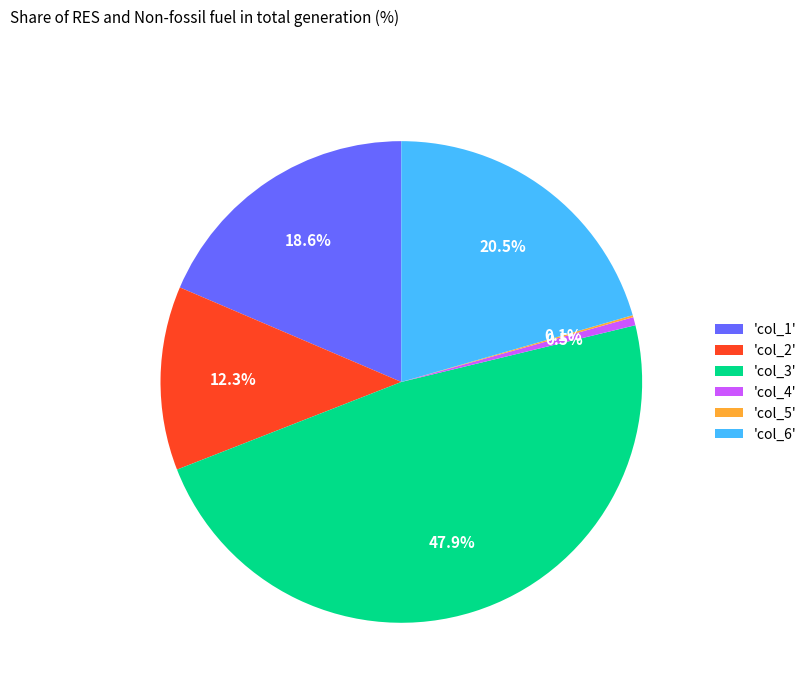

Between 'col_6' and 'col_4', which is larger?

'col_6'